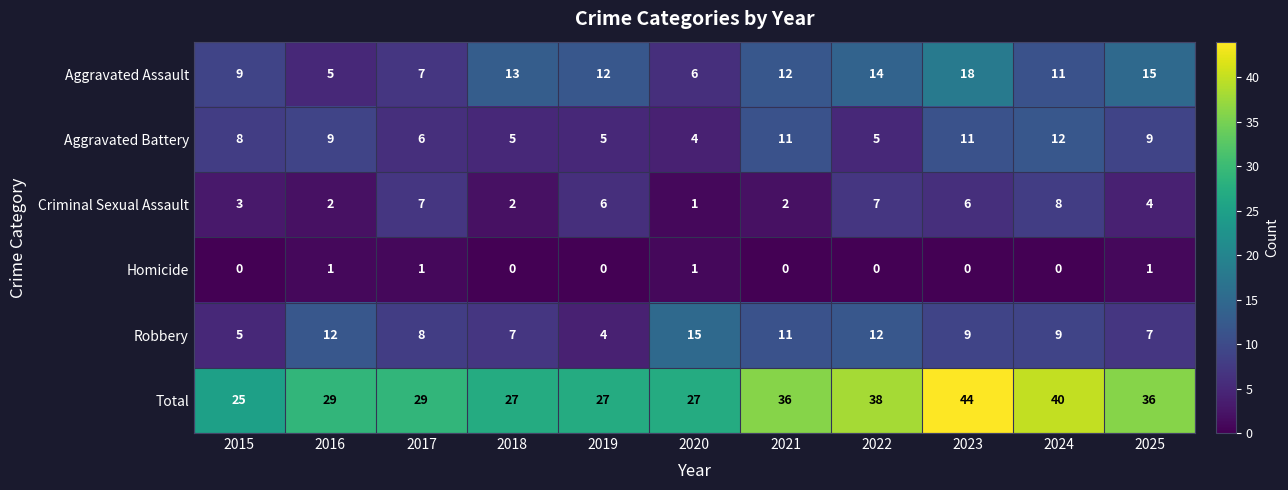

List the series in order of their peak value, highest first.

Total, Aggravated Assault, Robbery, Aggravated Battery, Criminal Sexual Assault, Homicide